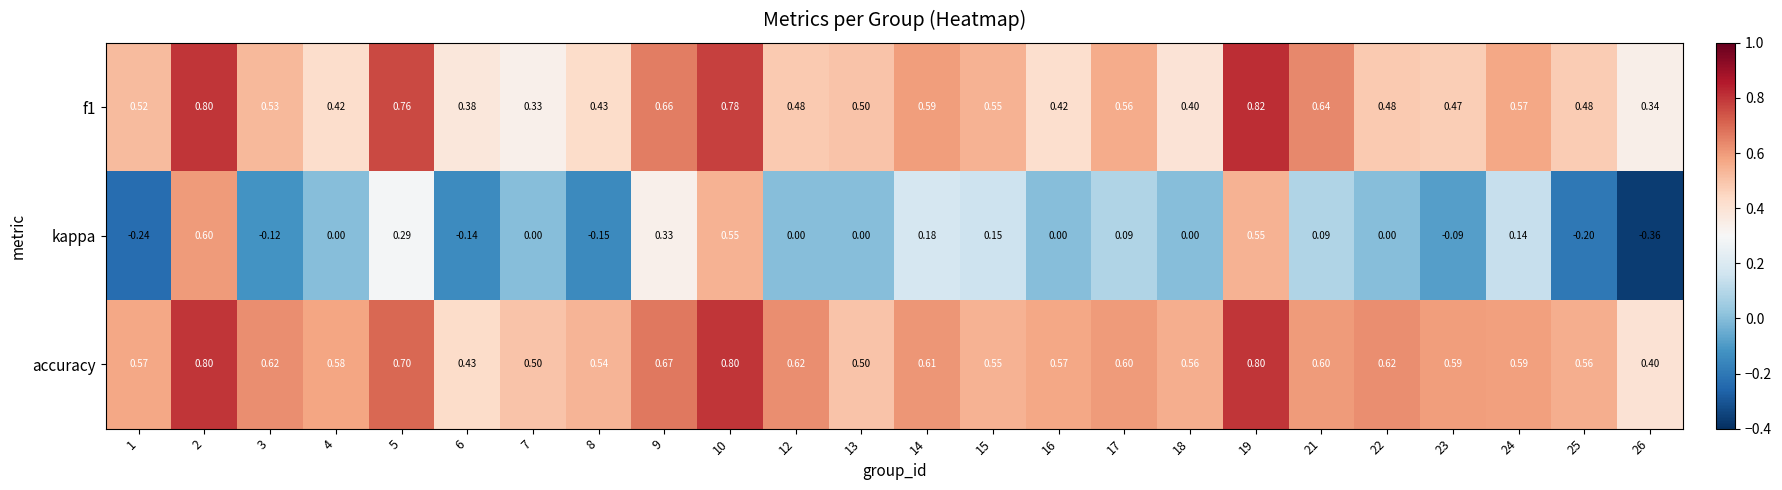

What is the difference between the highest and lowest values at 13?

0.5